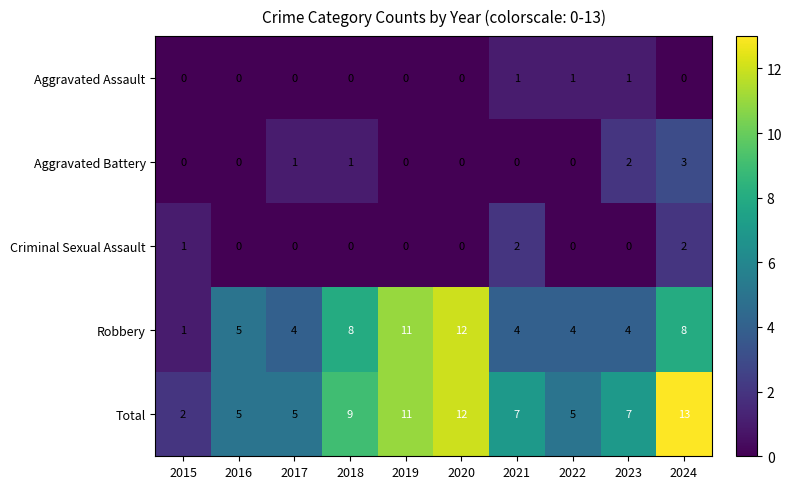

Between 2017 and 2023, which series saw the biggest shift?

Total